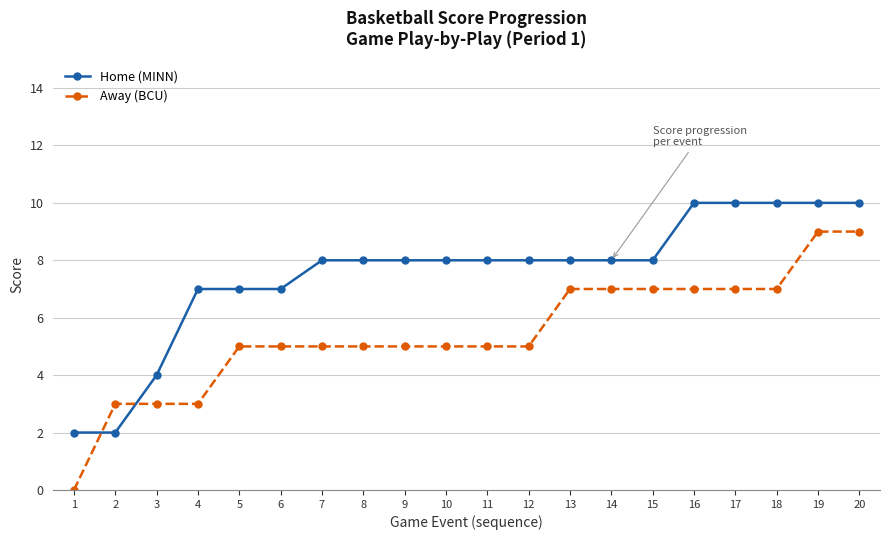

The value of Away (BCU) at 19 is 9. True or false?

True